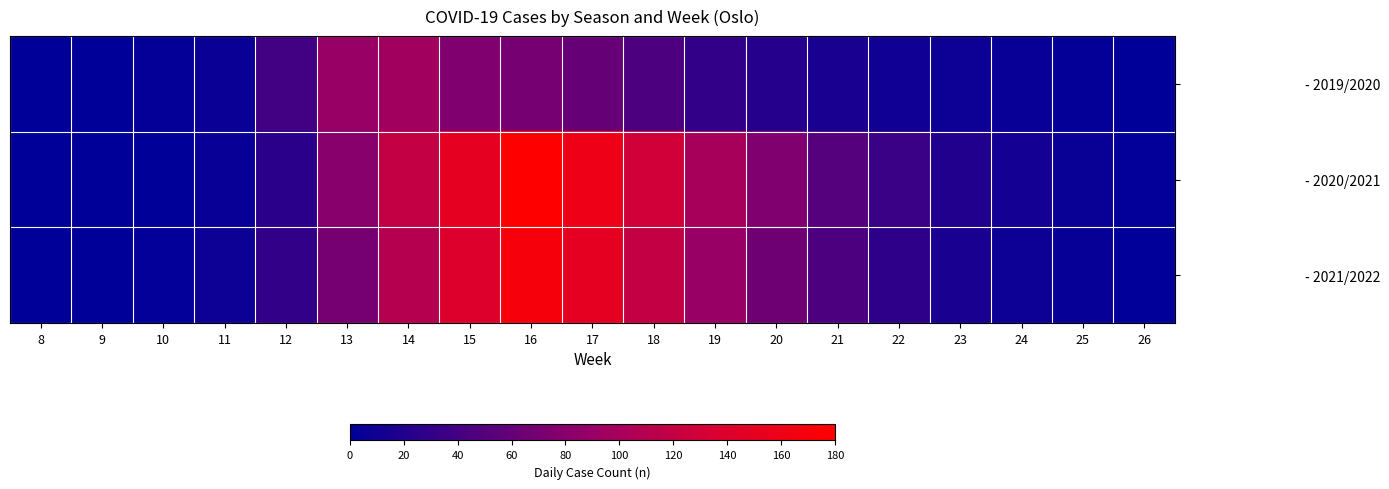

Reading left to right, extract all data points from this chart.

- 2019/2020: 8=0	9=0	10=3	11=7	12=39	13=90	14=97	15=75	16=70	17=60	18=45	19=30	20=22	21=15	22=10	23=8	24=5	25=3	26=0
- 2020/2021: 8=0	9=0	10=0	11=5	12=25	13=80	14=120	15=150	16=180	17=160	18=130	19=100	20=75	21=50	22=35	23=20	24=12	25=6	26=2
- 2021/2022: 8=0	9=0	10=2	11=8	12=30	13=70	14=110	15=140	16=170	17=150	18=120	19=90	20=65	21=45	22=28	23=15	24=8	25=4	26=1